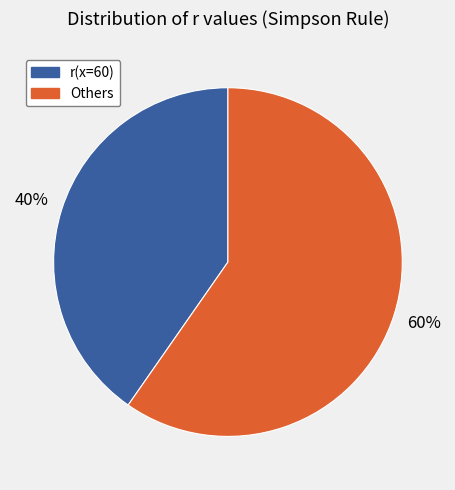

To the nearest percent, what is the average slice percentage?

50%